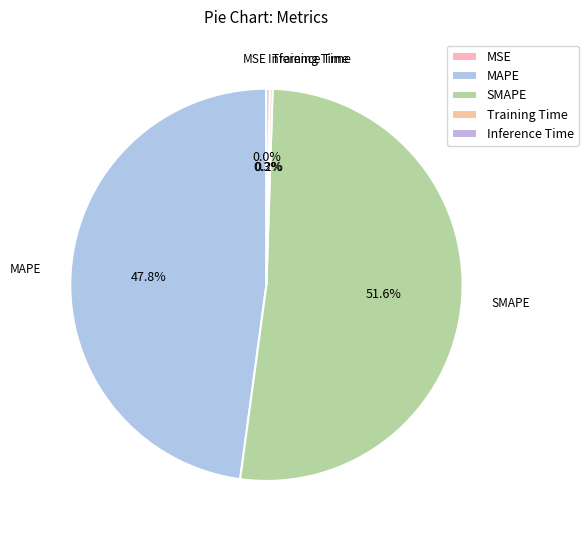

What percentage is NOT represented by MAPE?

52.2%